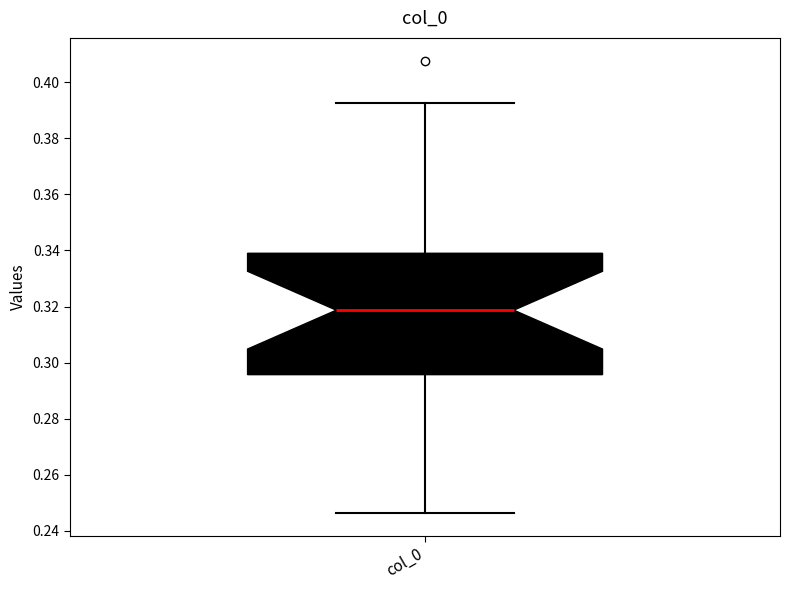

Read this box plot against the y-axis: the position of the median line, the range covered by the box, and the ends of both whiskers. The values are not printed on the chart, so give them approximately, as read against the axis.

median 0.318, box 0.296 to 0.338, whiskers 0.246 to 0.392